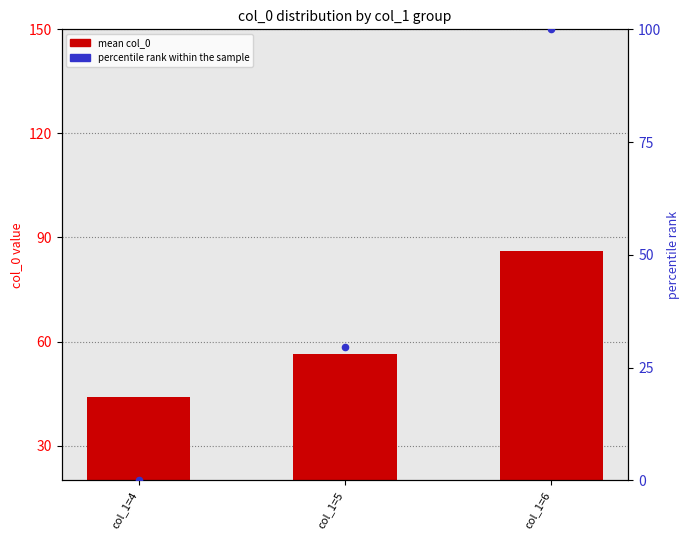

Which series has the largest total across all categories?

mean col_0